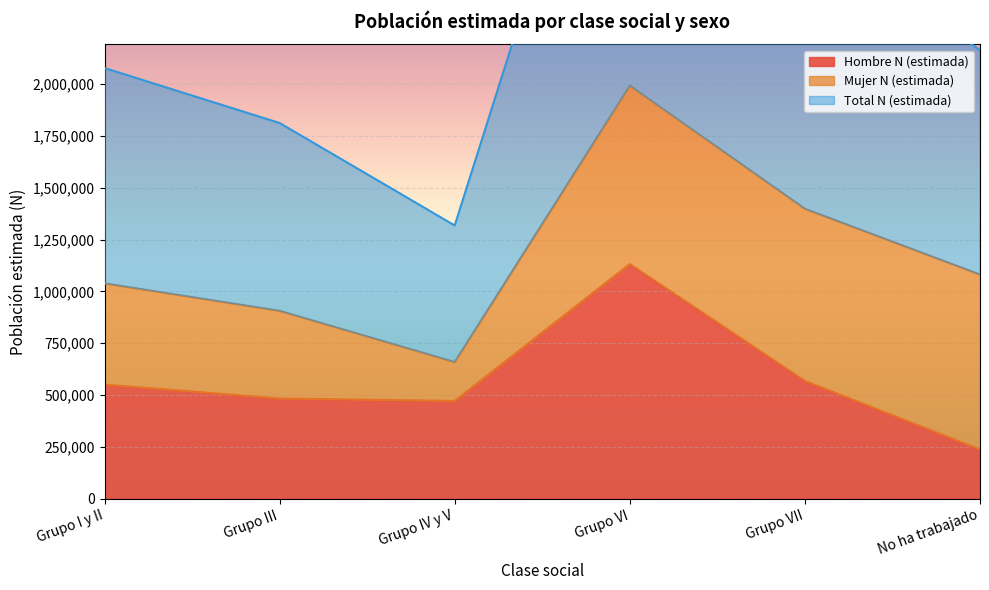

What is the sum of the Total N (estimada) values at Grupo VII and Grupo IV y V?

2057923